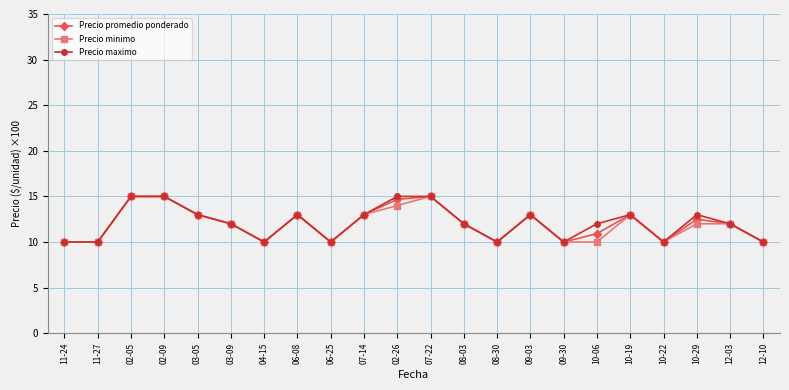

What is the value of the Precio promedio ponderado point at the 15th from the left?

13.0